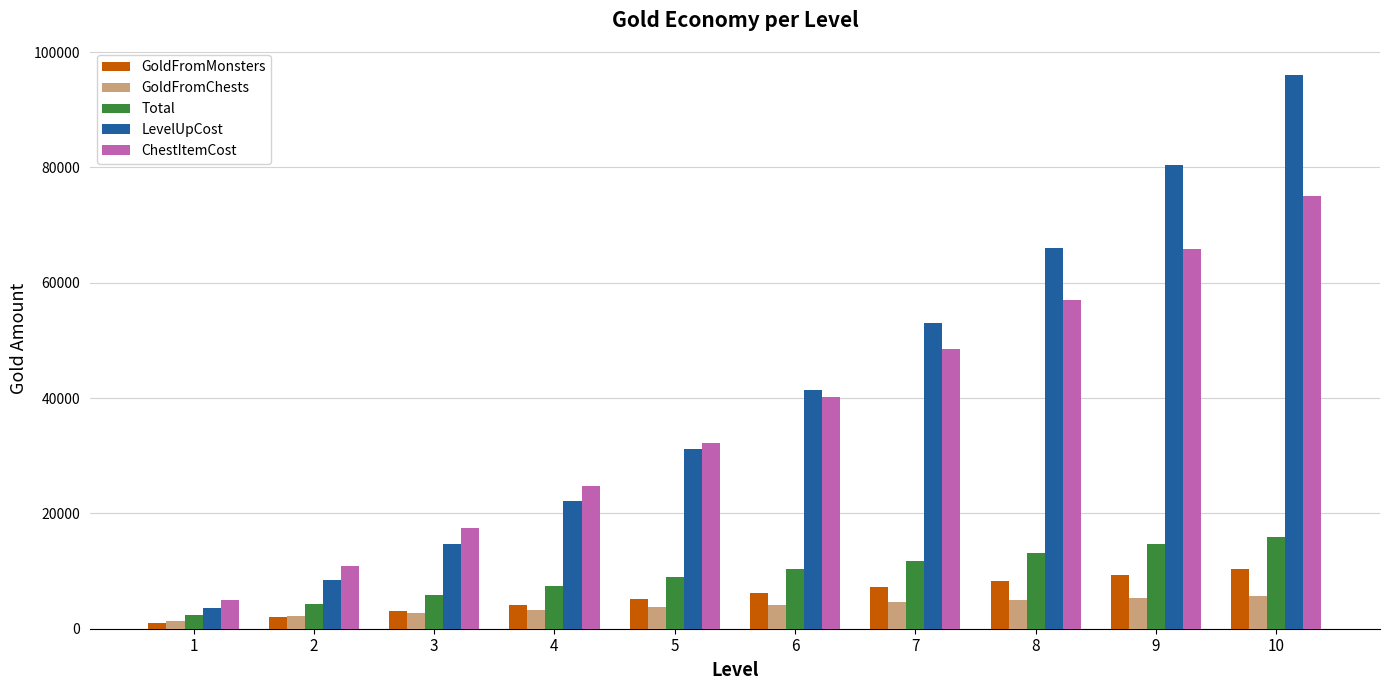

Read the GoldFromMonsters value at 7.

7245.0